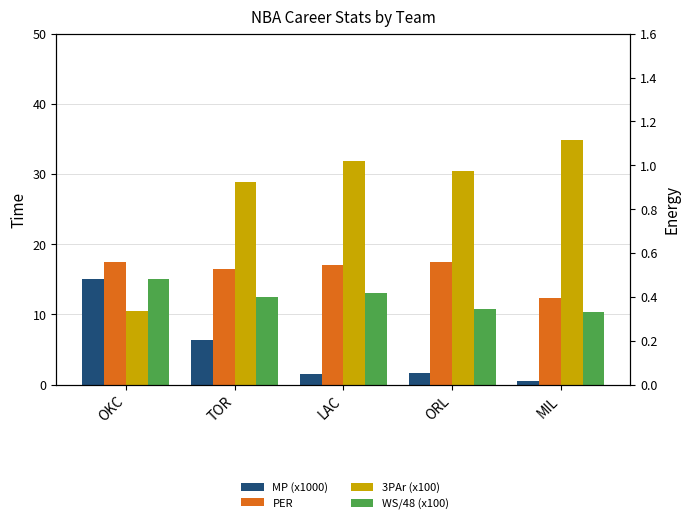

Does the chart contain any negative values?

No